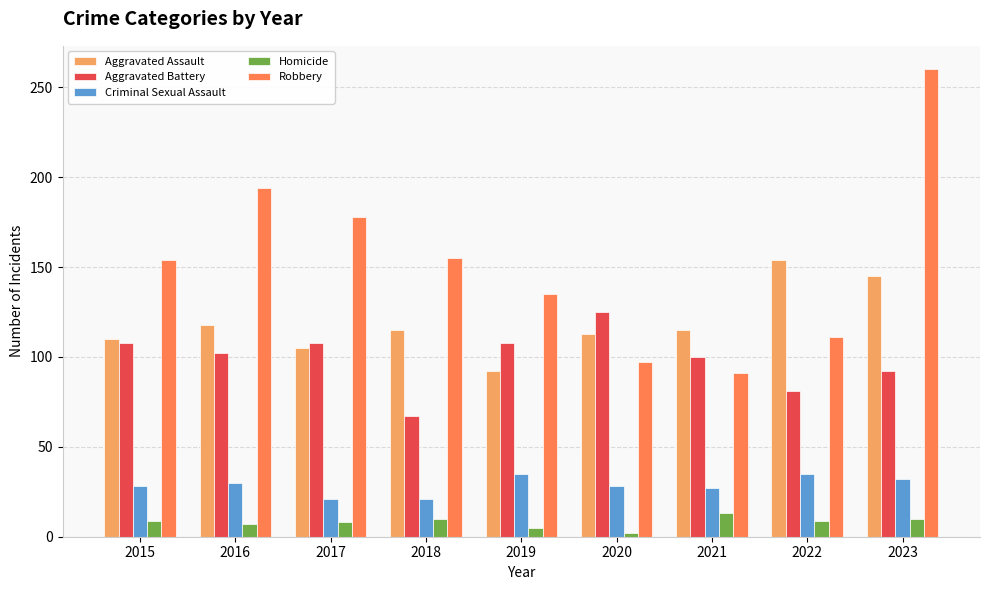

Rank the series by their maximum value, from lowest to highest.

Homicide, Criminal Sexual Assault, Aggravated Battery, Aggravated Assault, Robbery